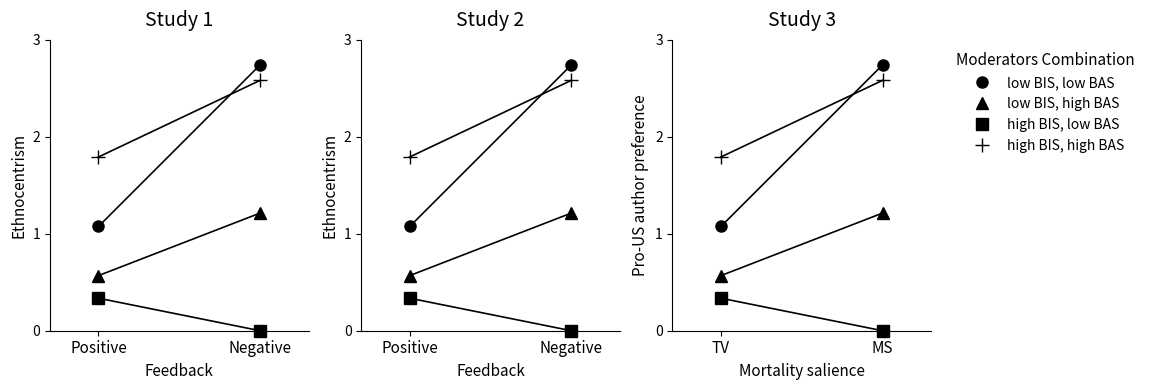

What is the difference between the highest and lowest values at TV?

1.5